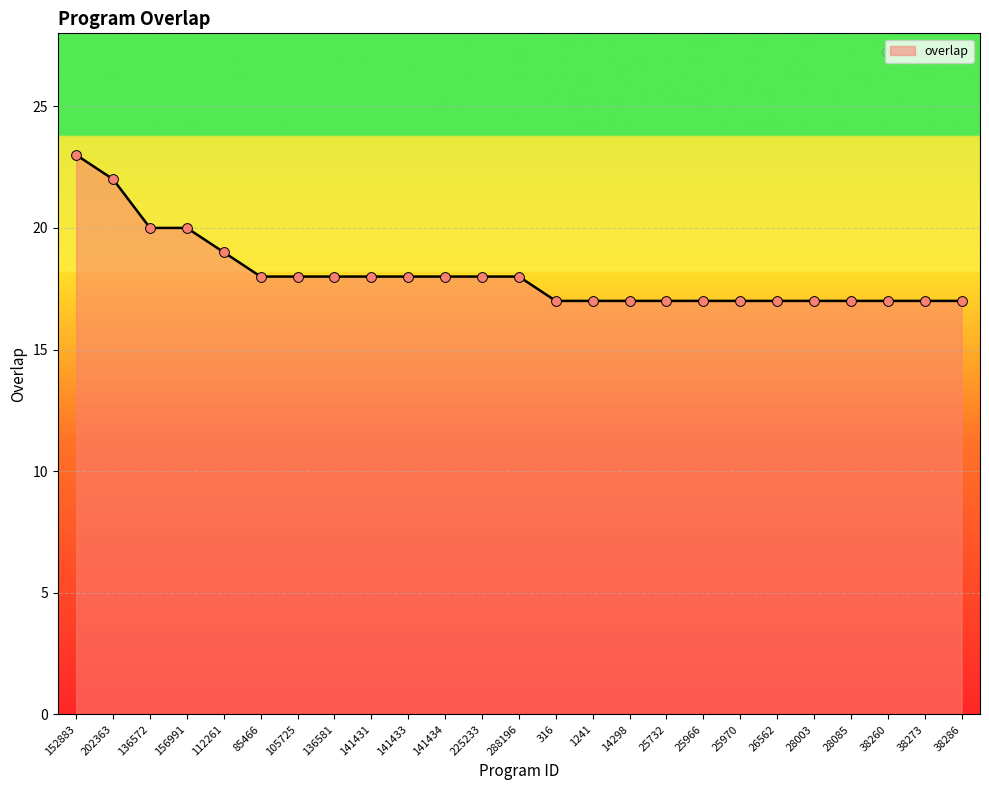

Approximately how many times larger is the value at 202363 compared to 288196?

1.2